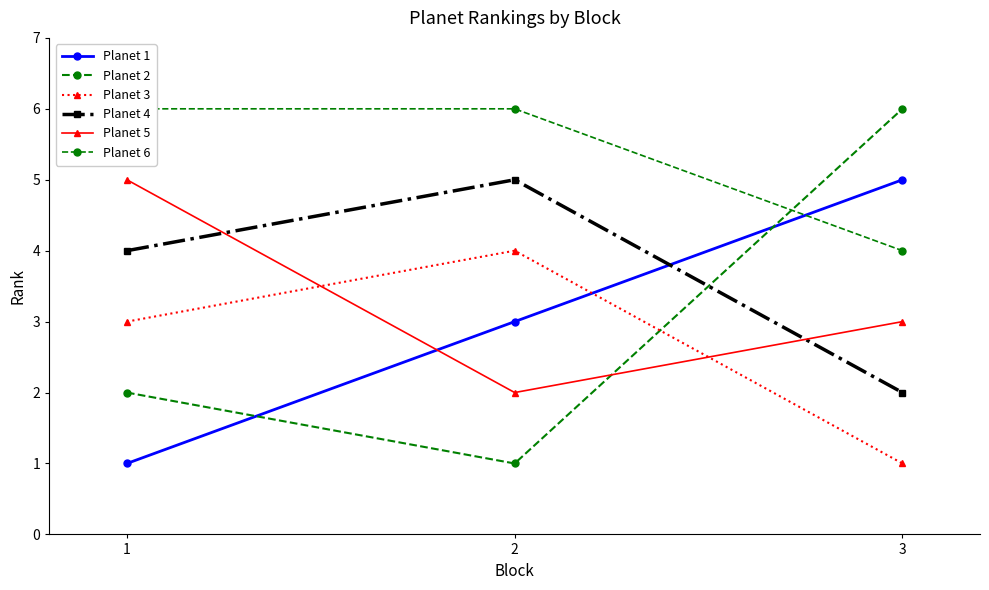

What is the average value of the Planet 5 series?

3